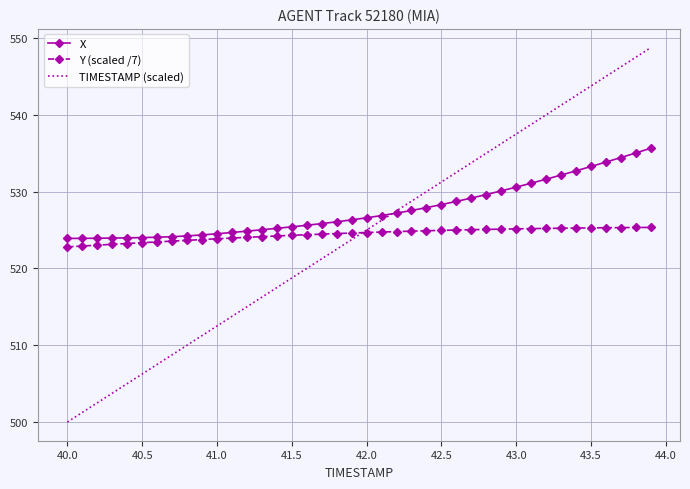

List the series in order of their peak value, lowest first.

Y (scaled /7), X, TIMESTAMP (scaled)